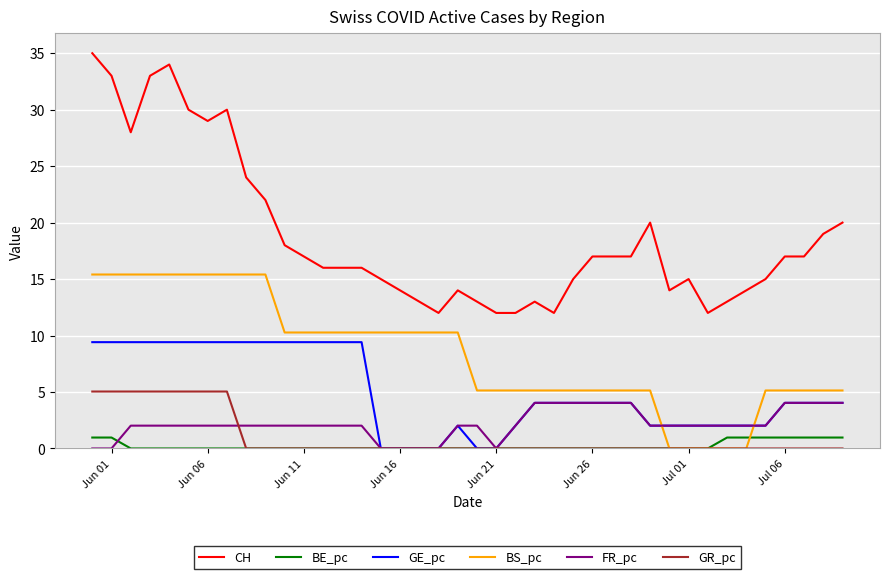

Which series has the largest range (max minus min)?

CH